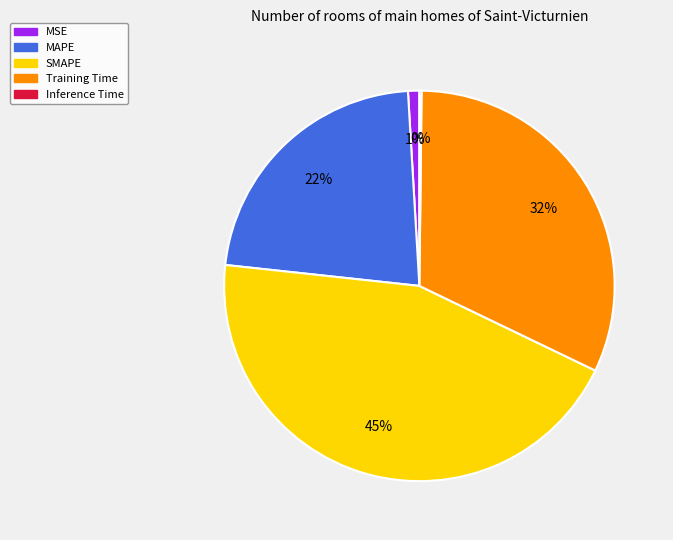

Combined, do MSE and SMAPE account for over 50%?

No